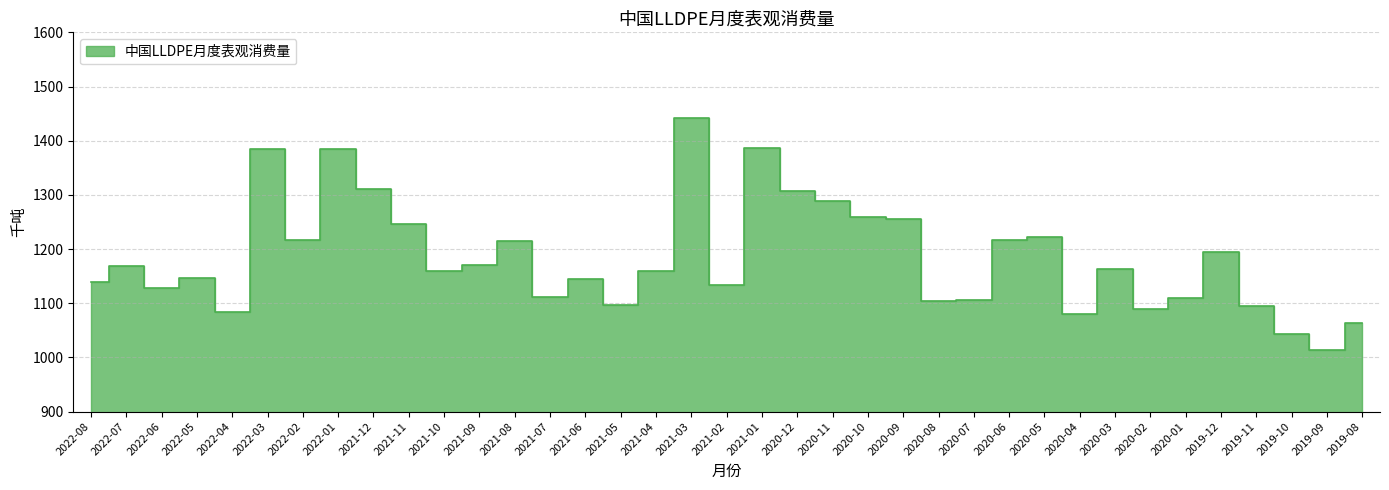

What is the change in value from 2022-05 to 2020-09?

+109.9